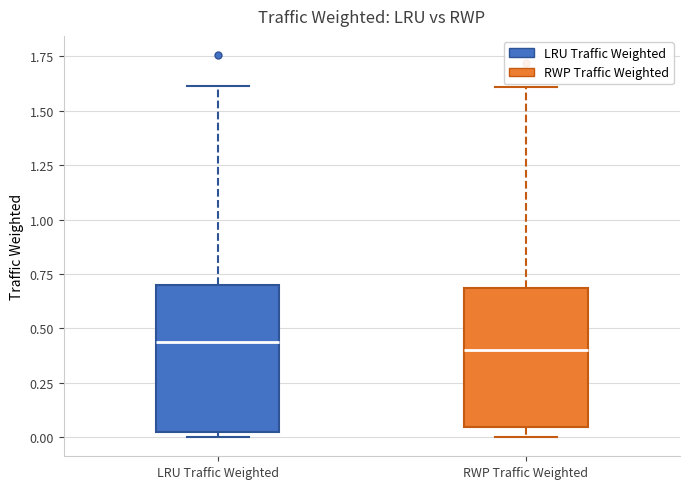

Where does the median line of the box for RWP Traffic Weighted sit on the y-axis? The values are not printed on the chart, so give them approximately, as read against the axis.

0.40